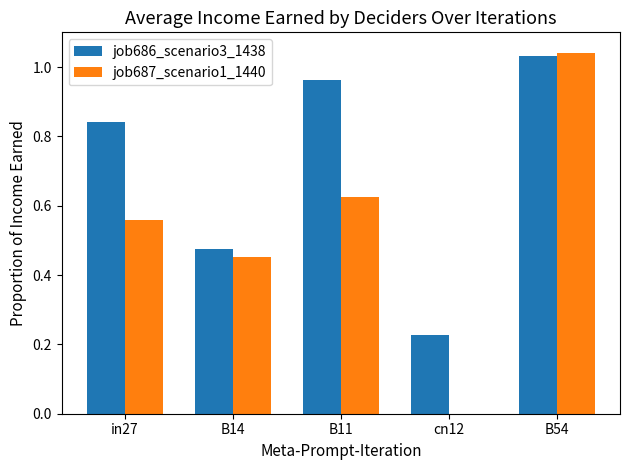

The job687_scenario1_1440 series shows 0.7 at cn12. True or false?

False